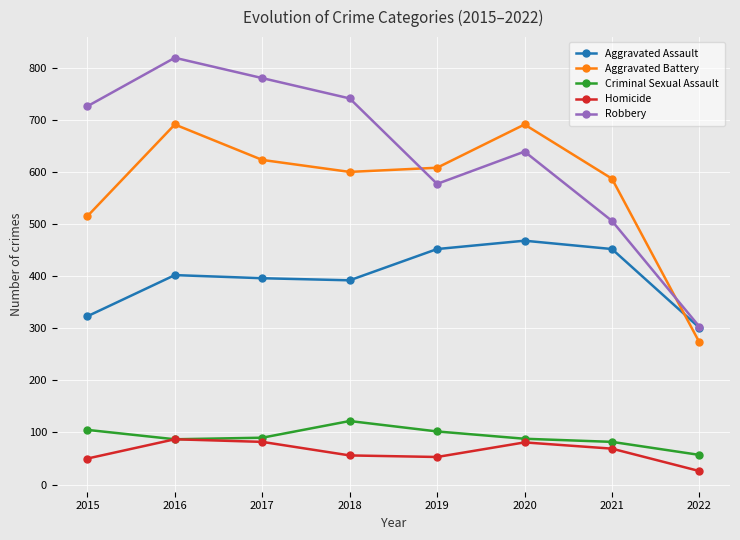

What is the difference between the highest and lowest values at 2016?

732